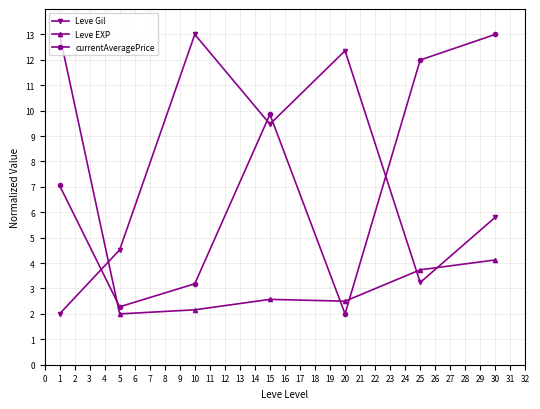

Which series ends up on top after the final intersection of Leve Gil and Leve EXP?

Leve Gil